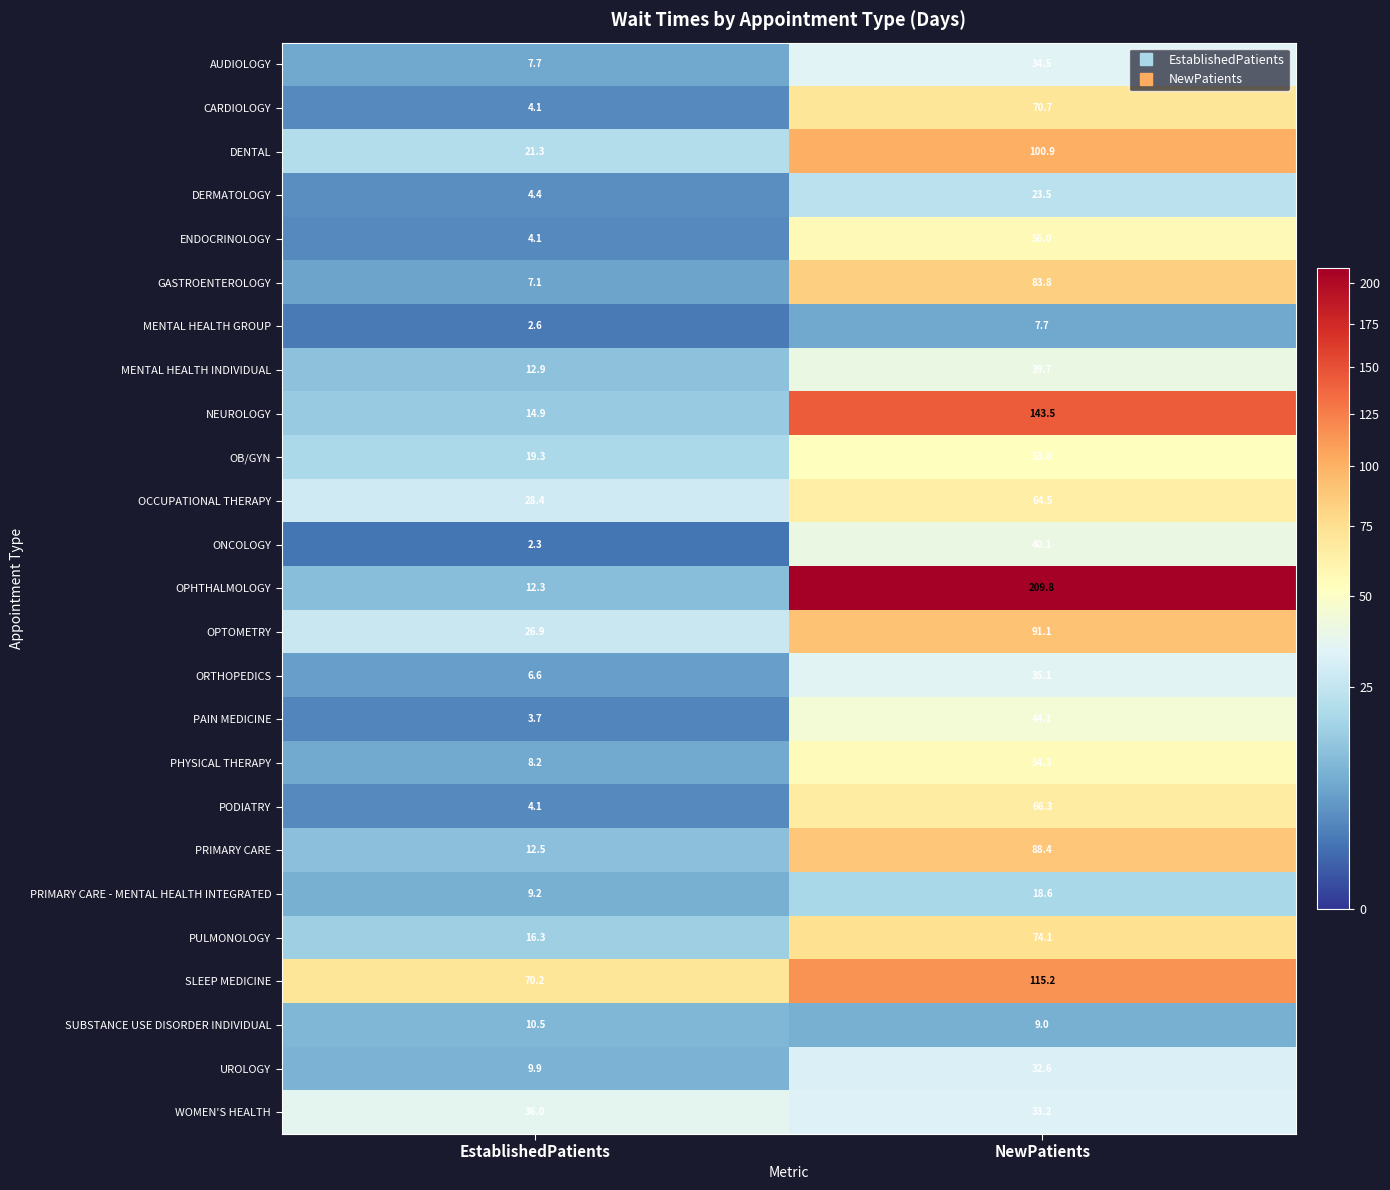

Is it true that OPTOMETRY equals 149.6 at NewPatients?

False